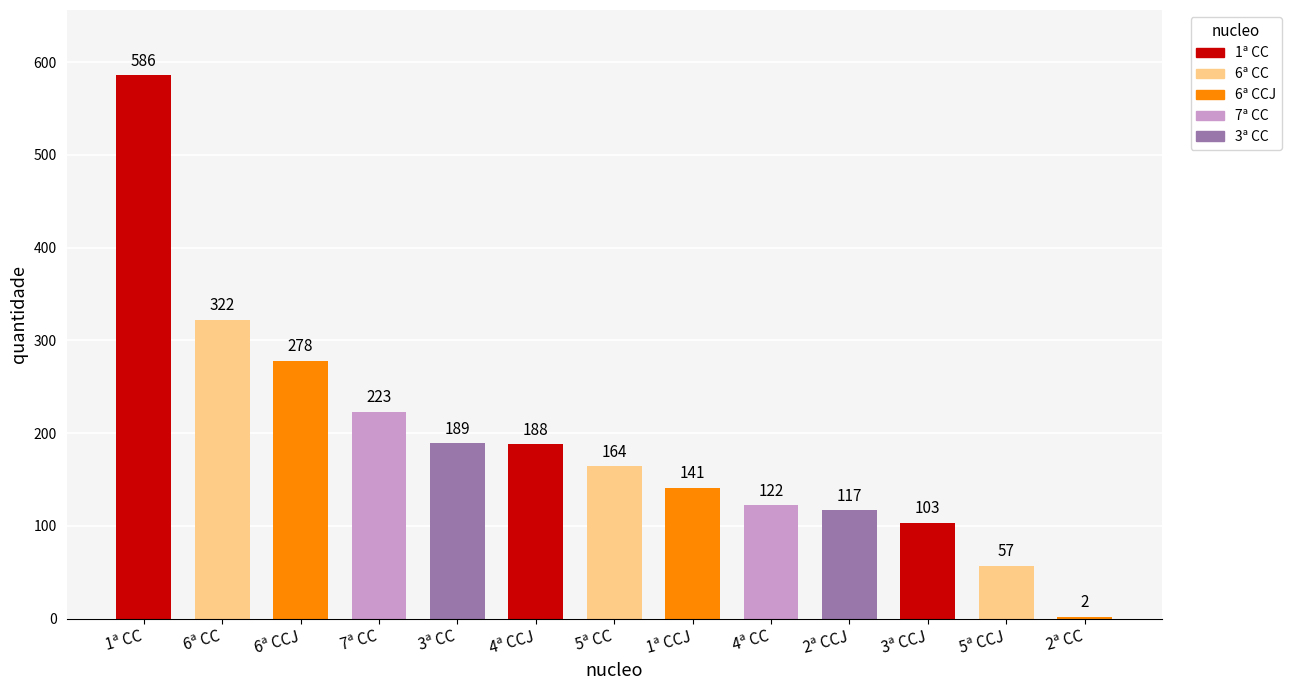

True or false: the data shows 270 at 4ª CCJ.

False